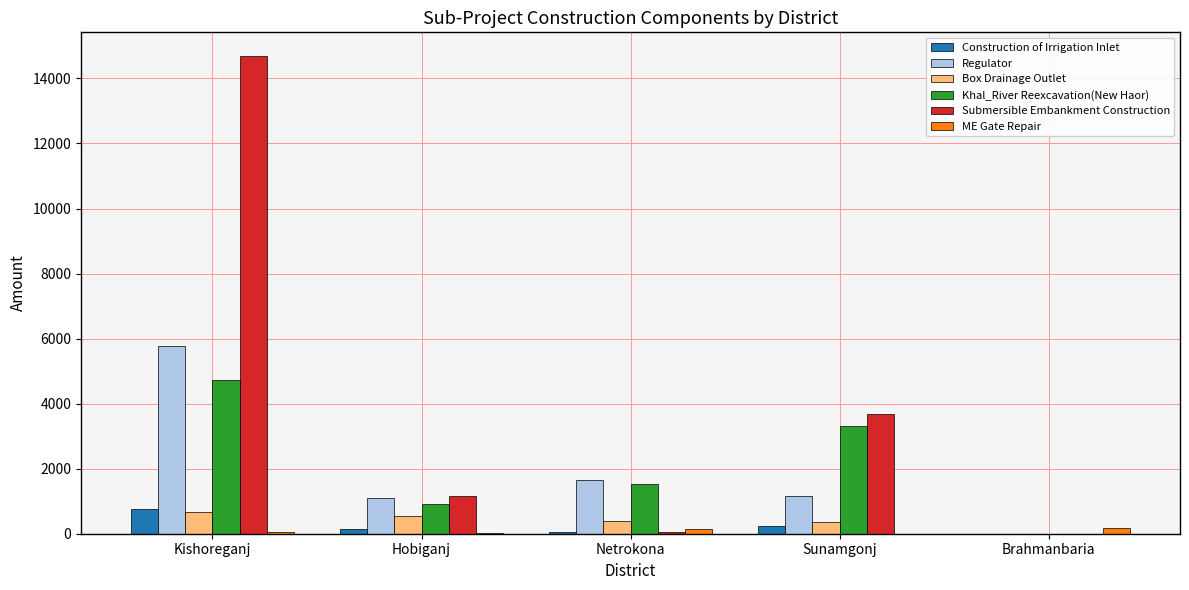

At which label is Submersible Embankment Construction closest to 7341?

Sunamgonj